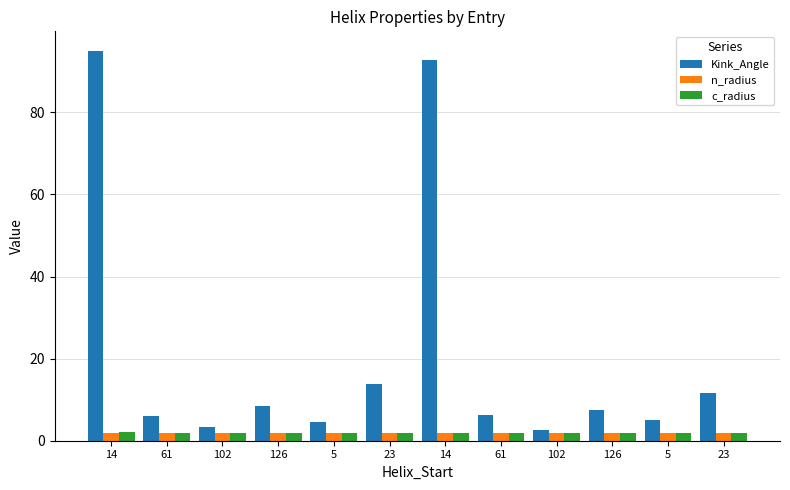

How many data points does each series have?

12